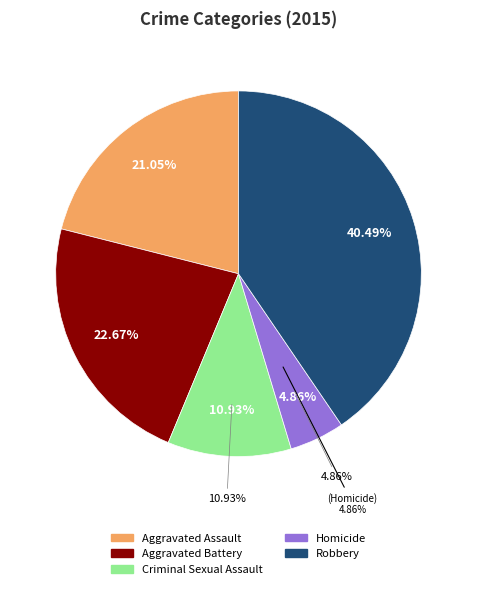

To the nearest percent, what is the combined percentage of Criminal Sexual Assault and Robbery?

51%